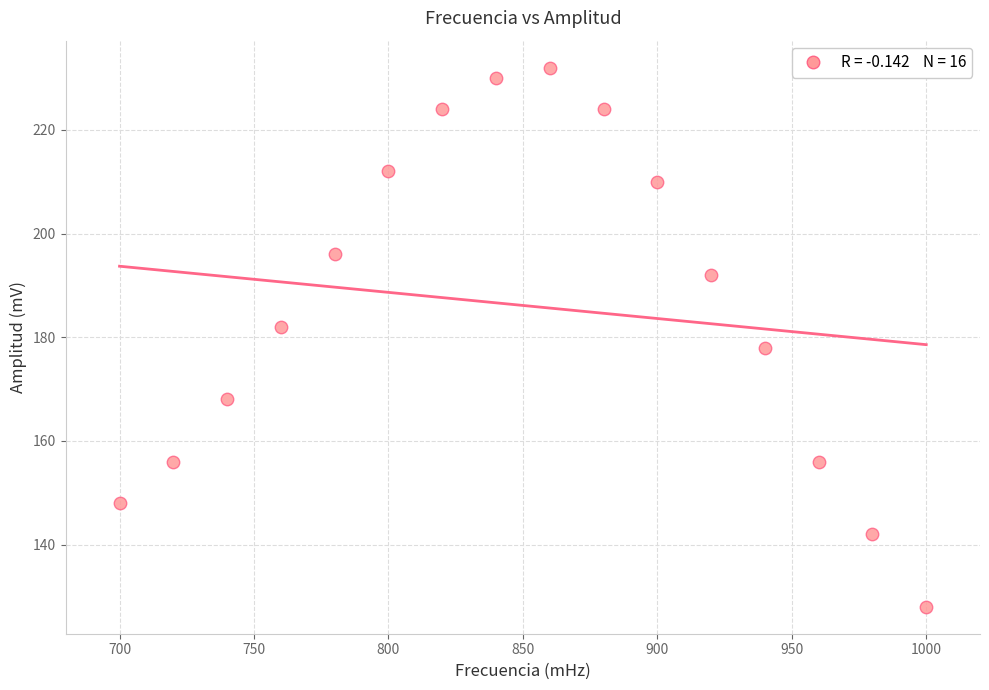

What is the range of X values (max minus min)?

300